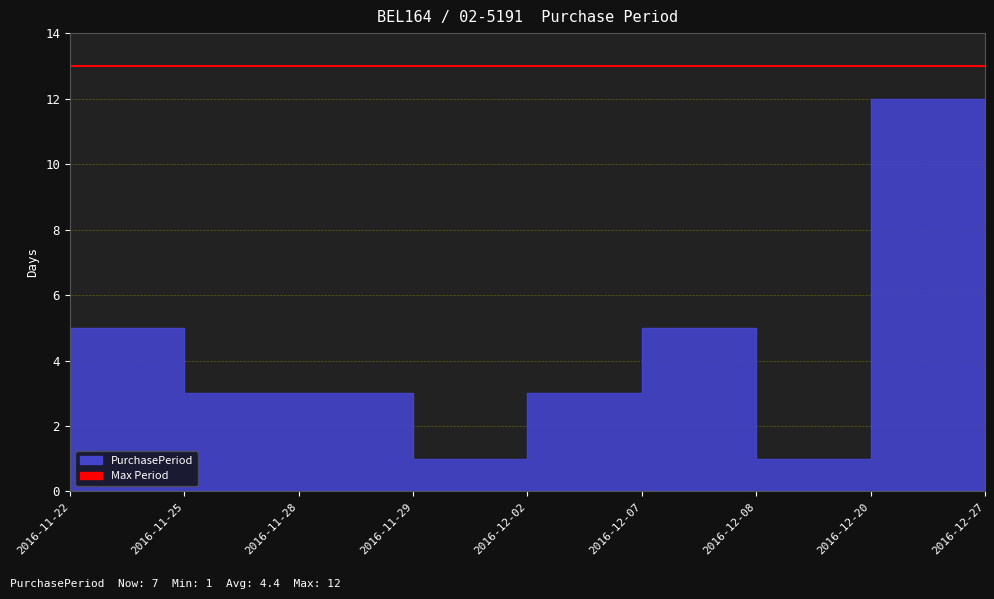

Reading right to left, what are all the values shown in this chart?

7	12	1	5	3	1	3	3	5